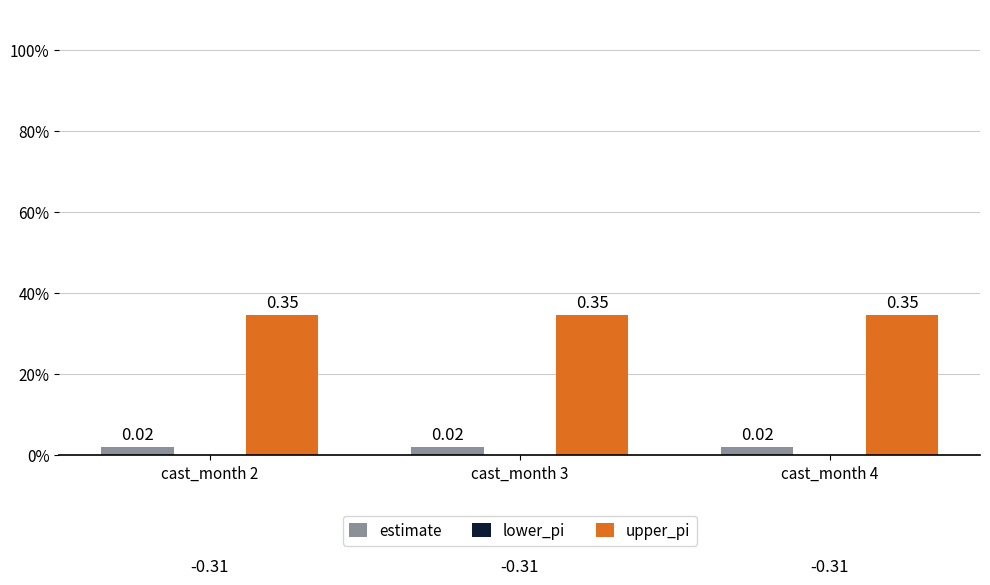

List the series in order of their overall mean, lowest first.

lower_pi, estimate, upper_pi